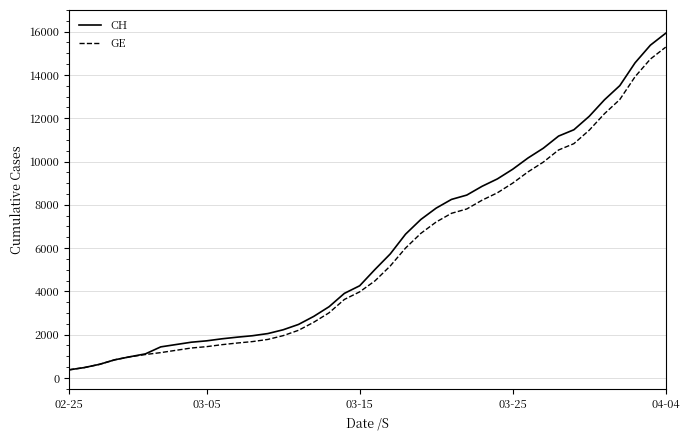

What is the maximum value for GE?

15284